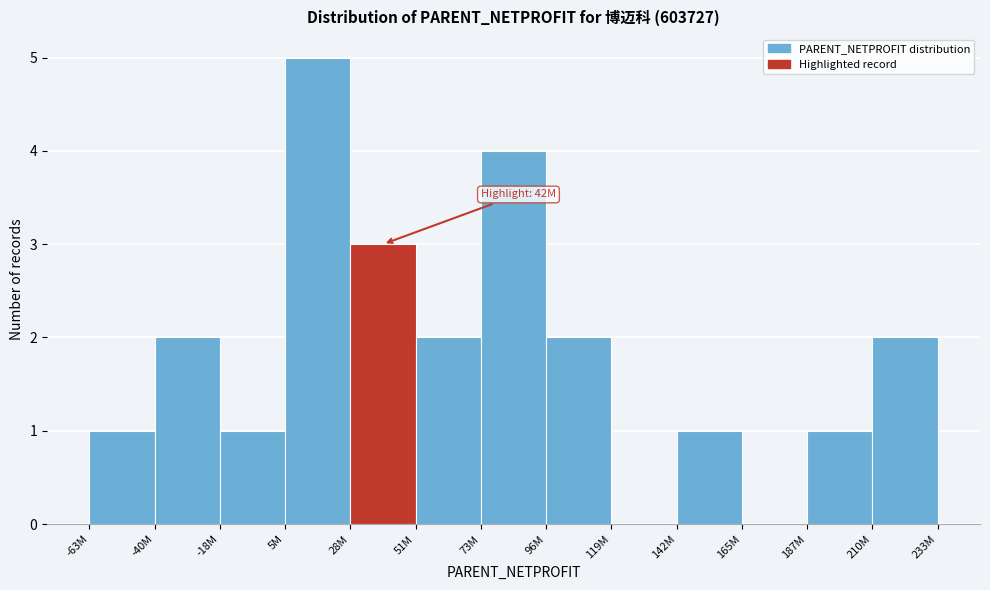

Reading left to right, what are all the values shown in this chart?

-63M=1	-40M=2	-18M=1	5M=5	28M=3	51M=2	73M=4	96M=2	119M=0	142M=1	165M=0	187M=1	210M=2